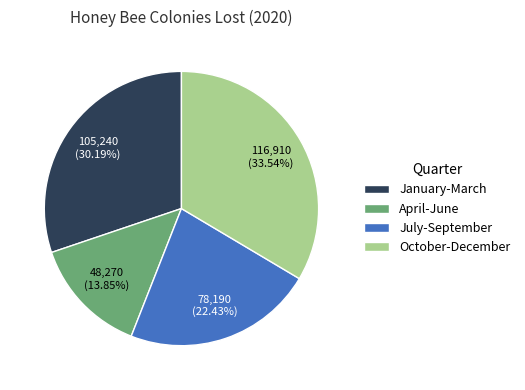

To the nearest percent, what is the average slice percentage?

25%